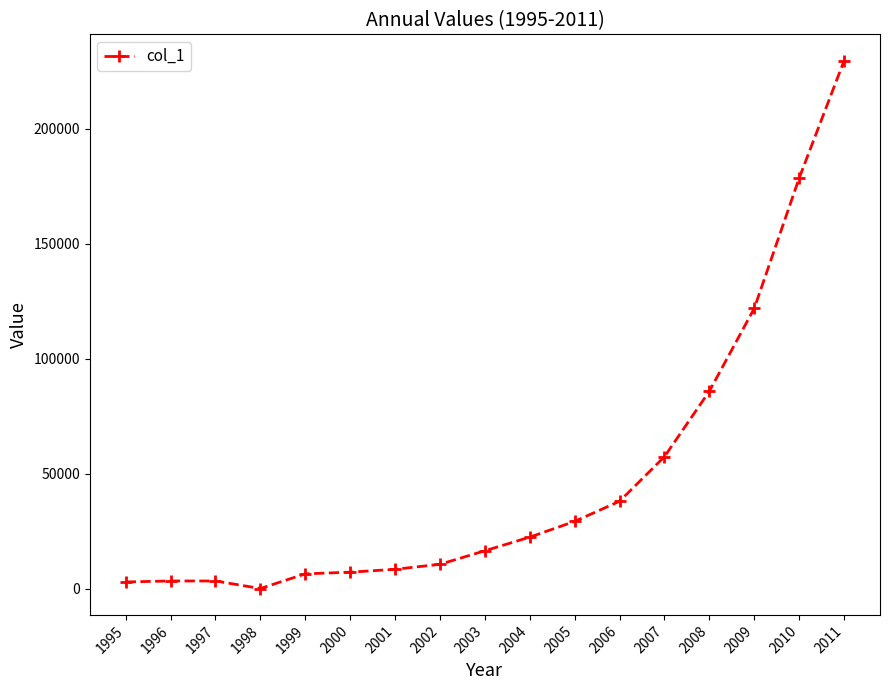

What is the maximum value shown in the chart?

229630.6